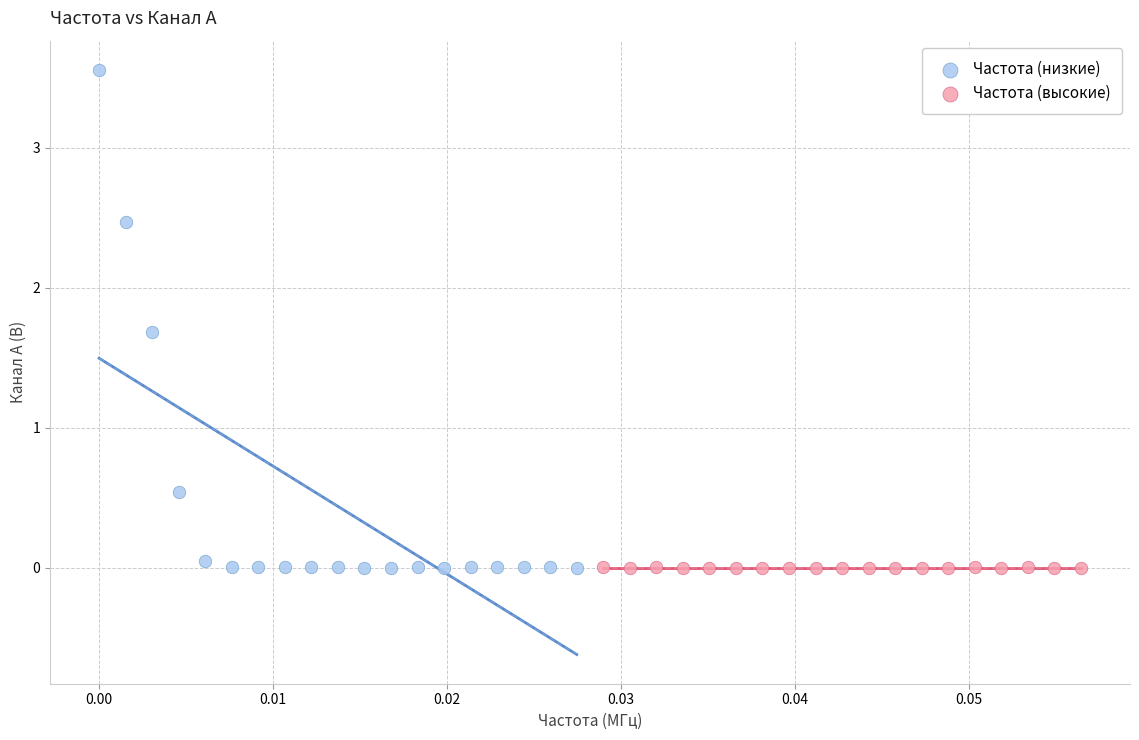

Which series reaches the maximum Y coordinate?

Частота (низкие)